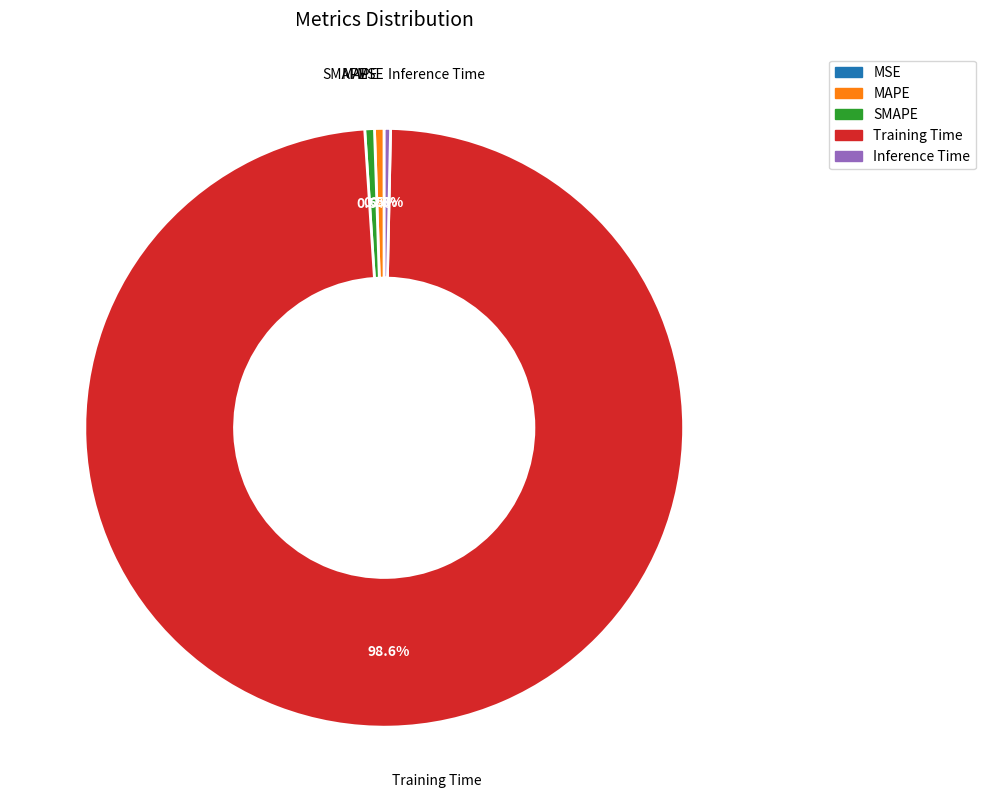

Do SMAPE and Inference Time together represent more than half of the pie?

No